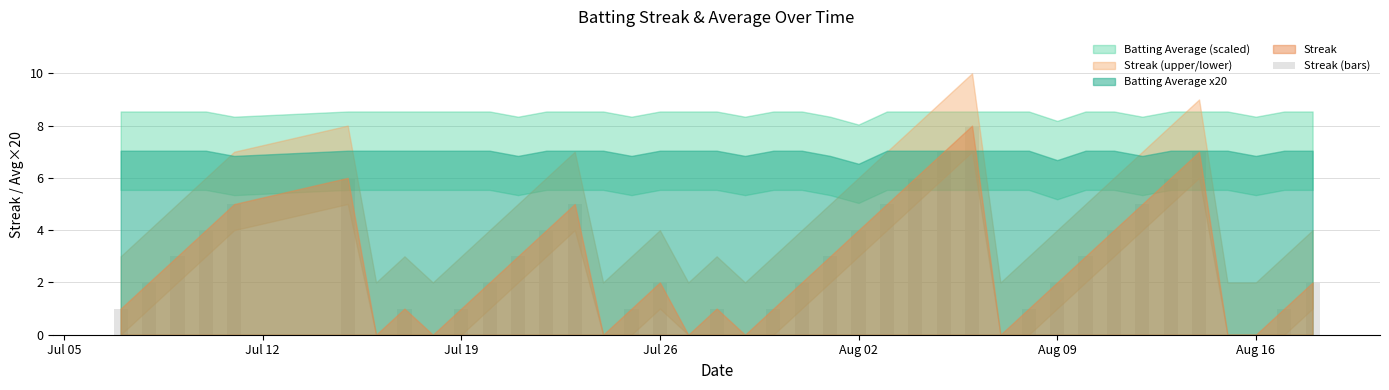

How many categories are shown in the chart?

40